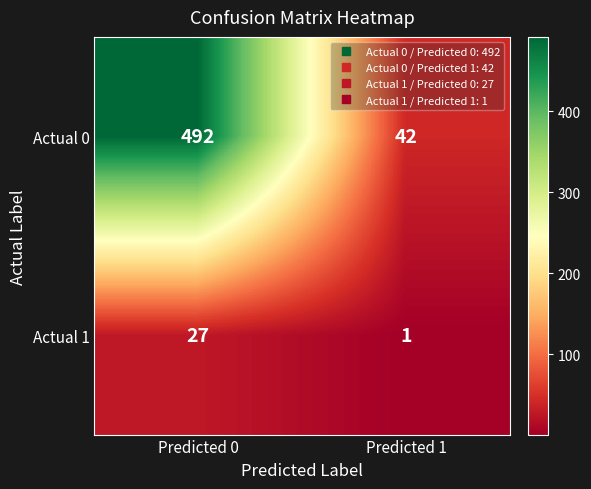

What is the total value across all series at Predicted 0?

519